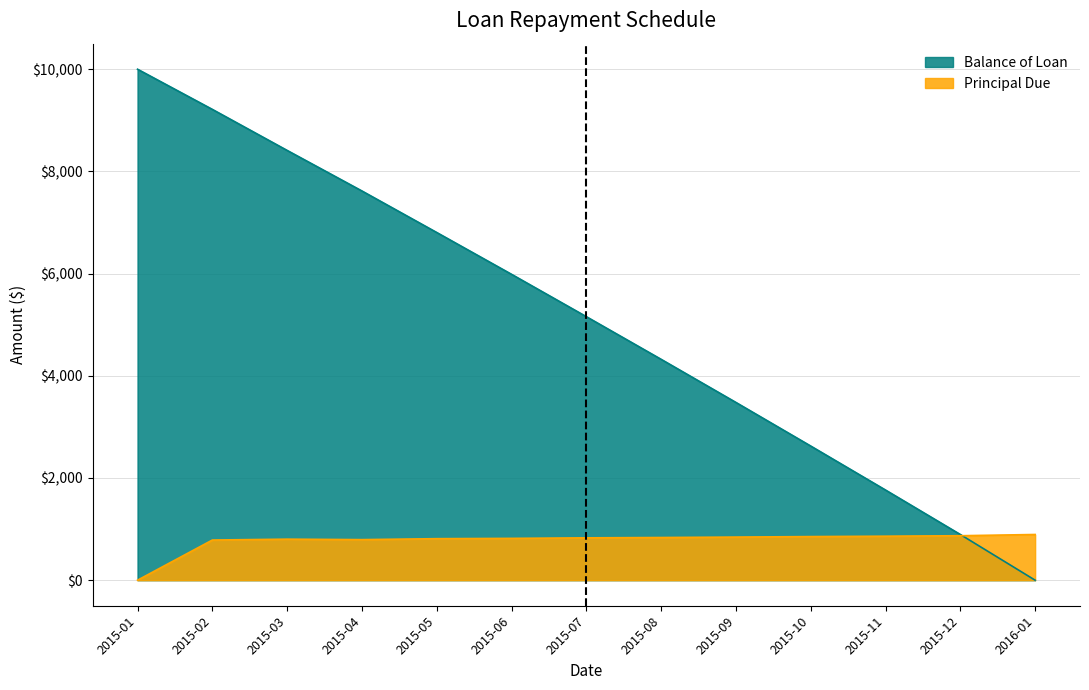

What value does the Balance of Loan series have at 2015-03?

8411.3